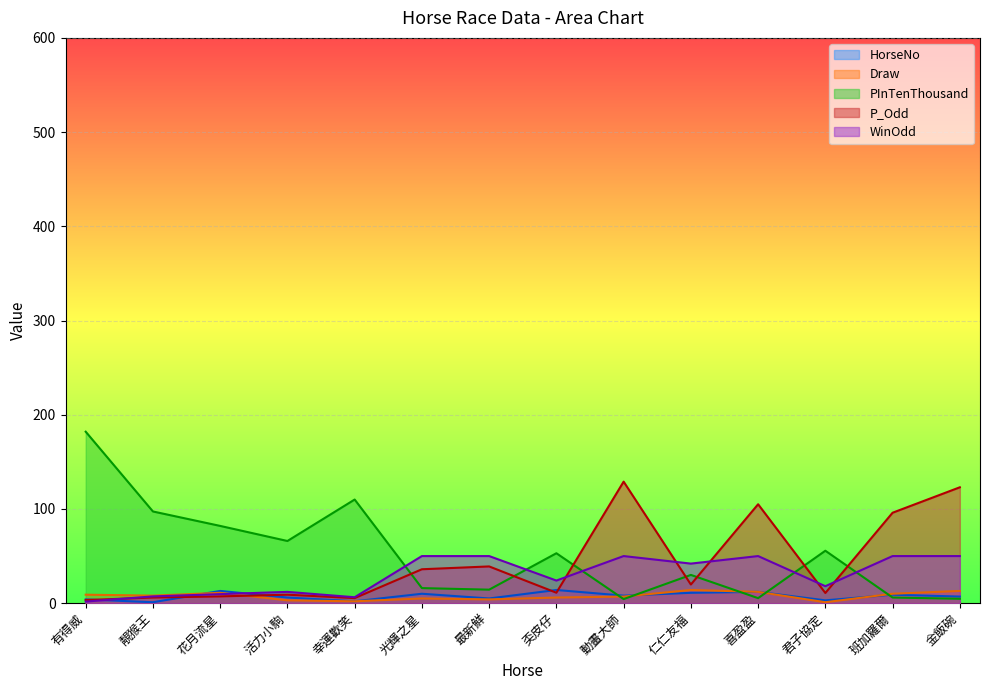

What is the sum of the HorseNo values at 活力小駒 and 奀皮仔?

20.0